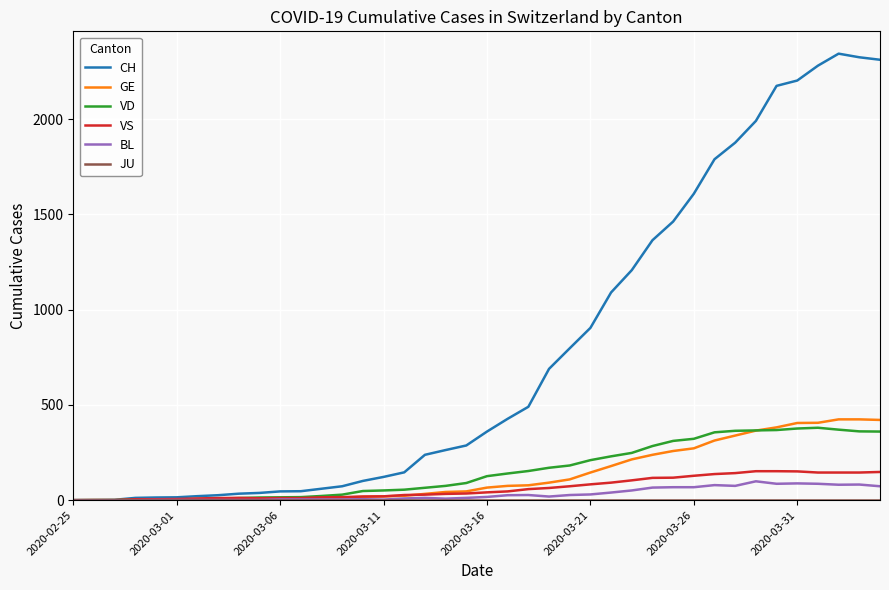

Which series has the largest range (max minus min)?

CH